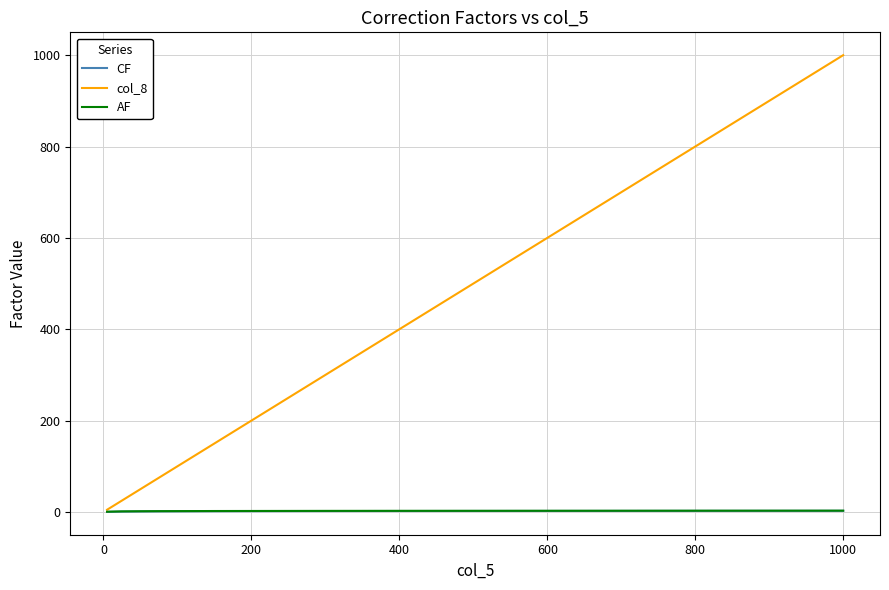

Which series has the largest total across all categories?

col_8